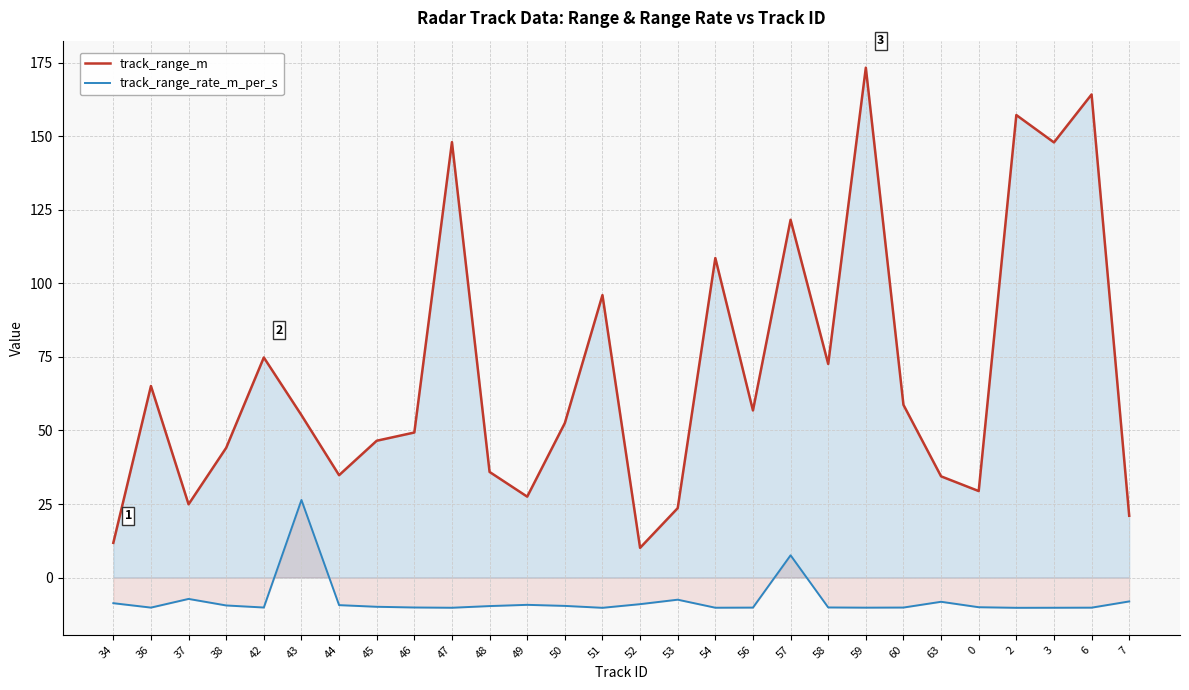

Rank the series by their average value, from highest to lowest.

track_range_m, track_range_rate_m_per_s